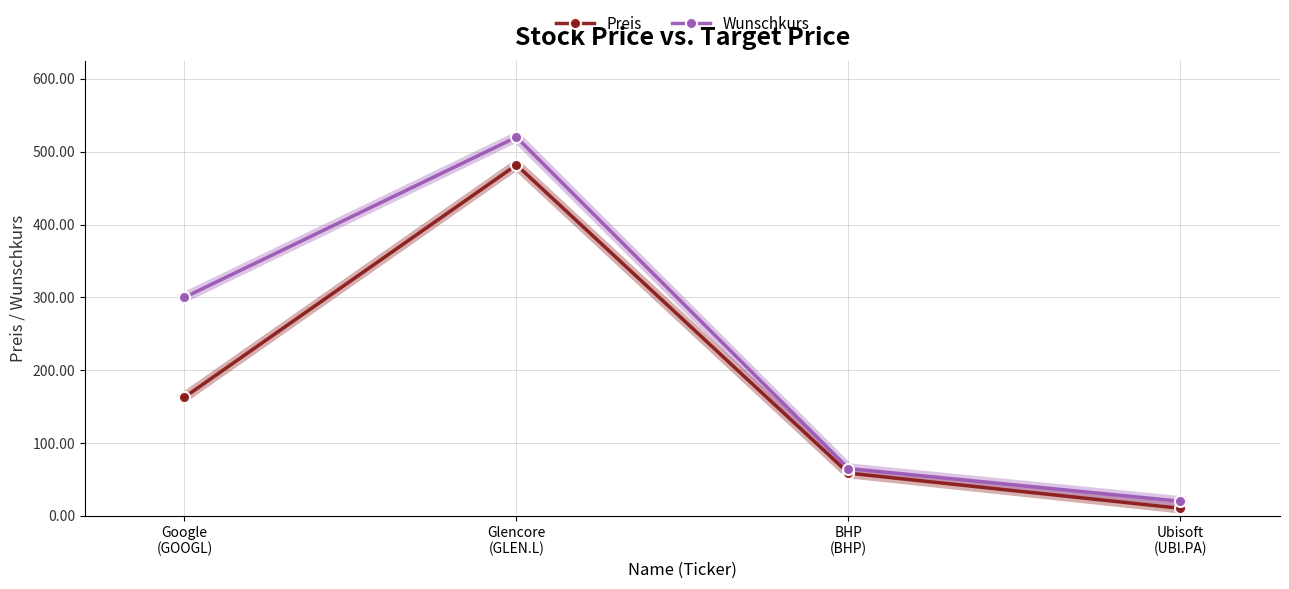

What is the label of the 3rd point from the right?

Glencore
(GLEN.L)